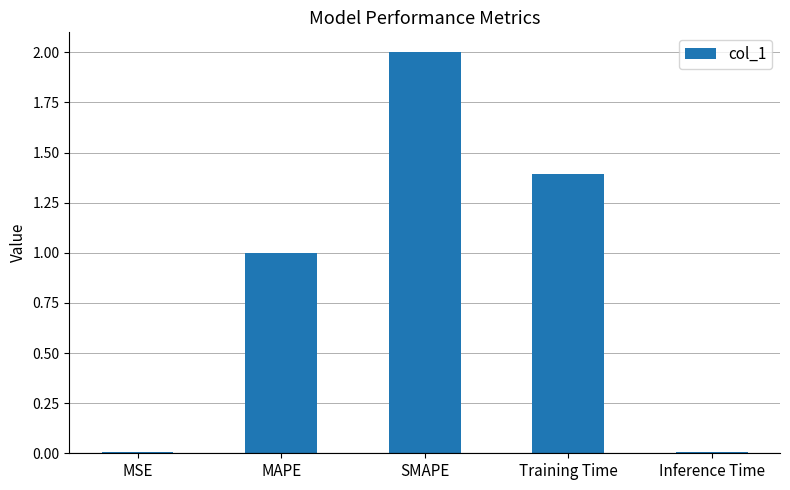

What is the label of the 2nd bar from the left?

MAPE